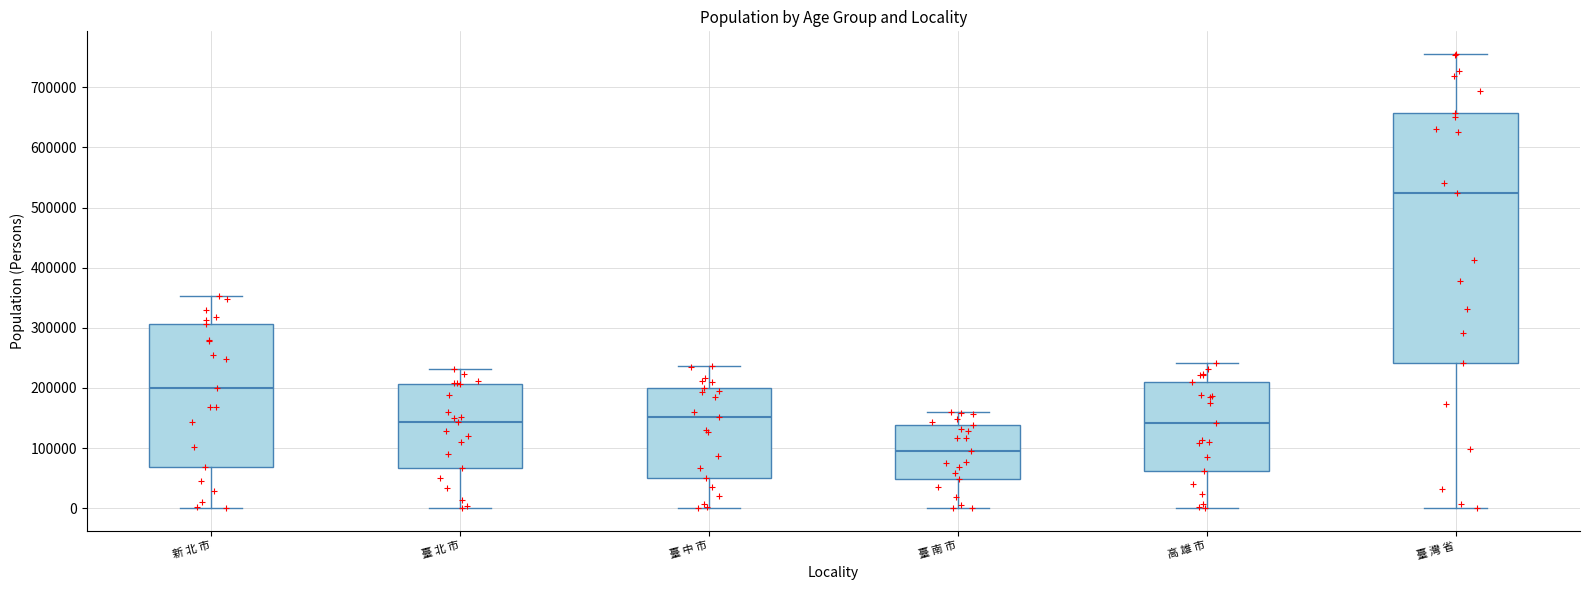

Comparing the boxes themselves (not the whiskers), which one is the tallest?

臺 灣 省